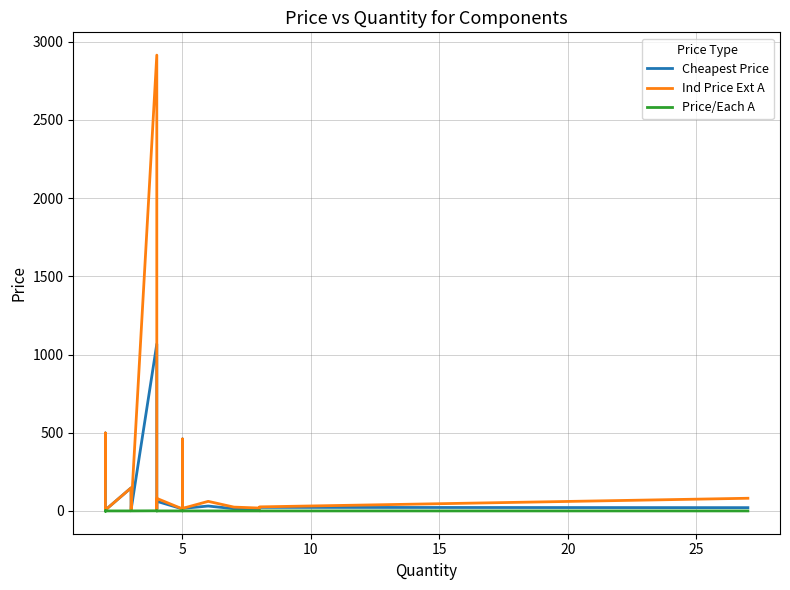

What is the value of the Cheapest Price point at the 17th from the left?

5.1